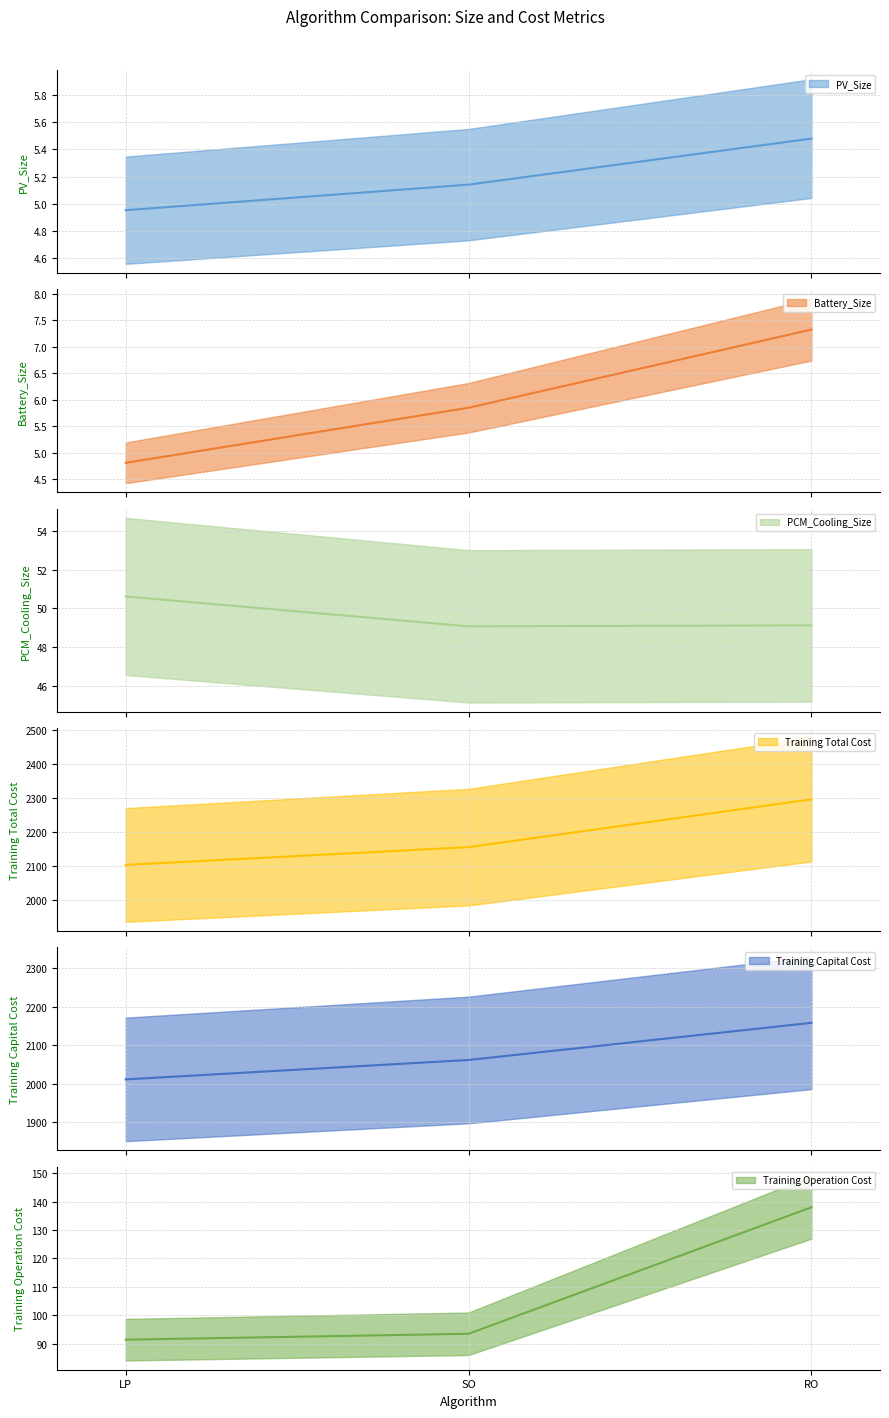

Reading left to right, list all the values displayed in this chart.

PV_Size: 5.0	5.1	5.5
Battery_Size: 4.8	5.8	7.3
PCM_Cooling_Size: 50.6	49.1	49.1
Training Total Cost: 2102.5	2155.1	2296.3
Training Capital Cost: 2011.1	2061.6	2158.3
Training Operation Cost: 91.4	93.5	138.0